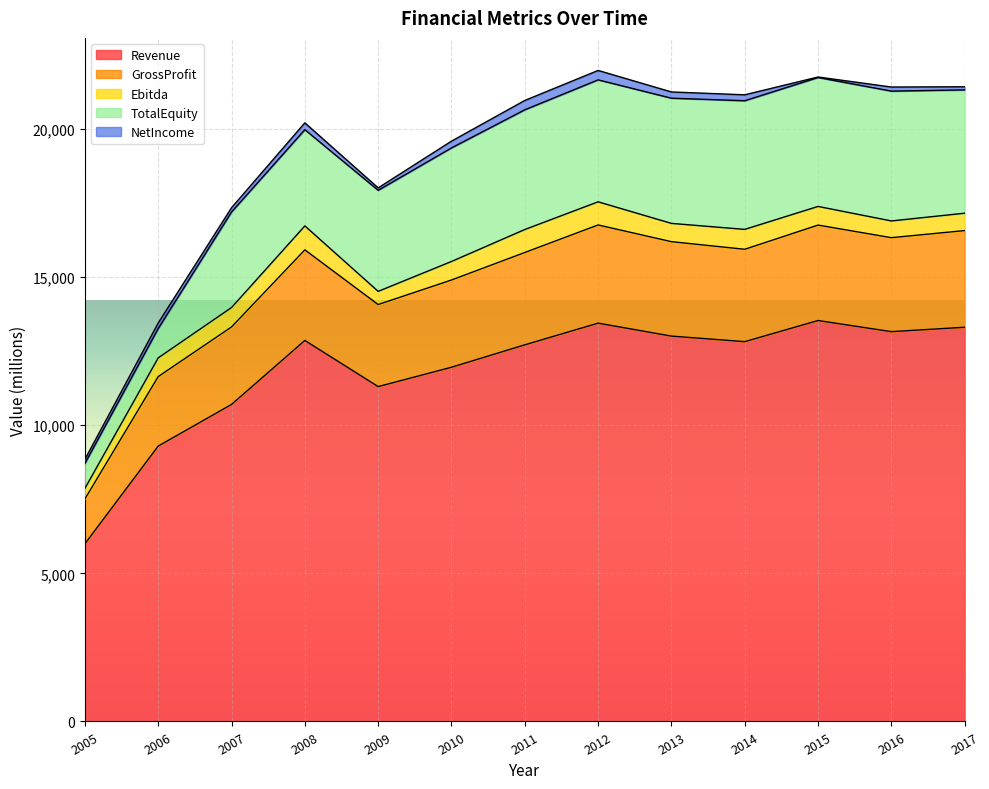

Which series has the largest range (max minus min)?

Revenue